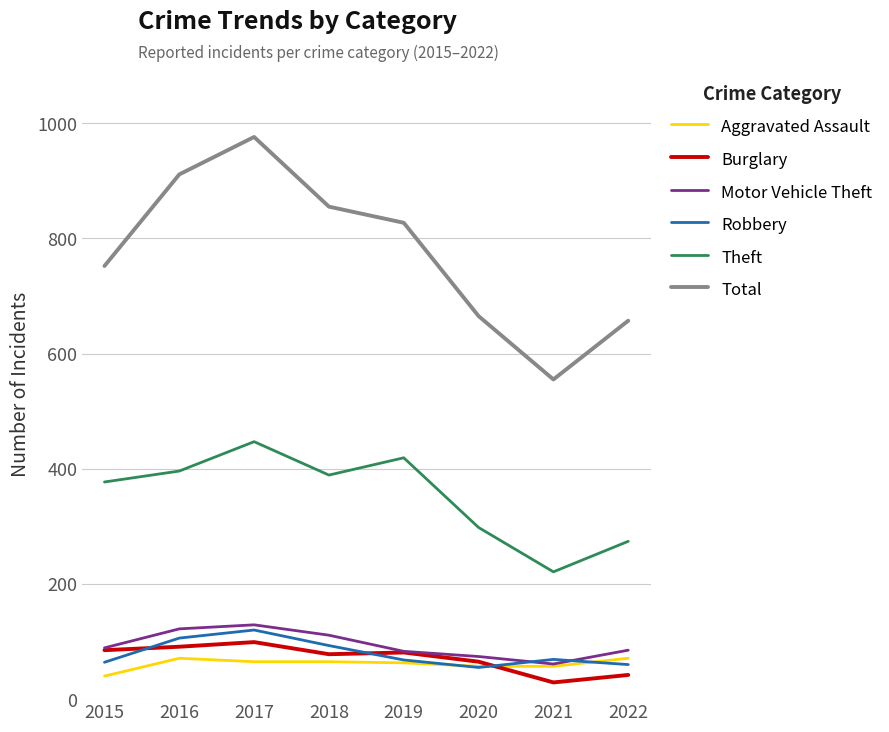

The Robbery series shows 90 at 2020. True or false?

False